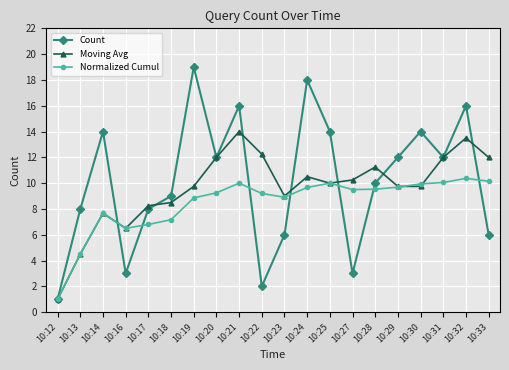

Which category has the lowest value in the Moving Avg series?

10:12